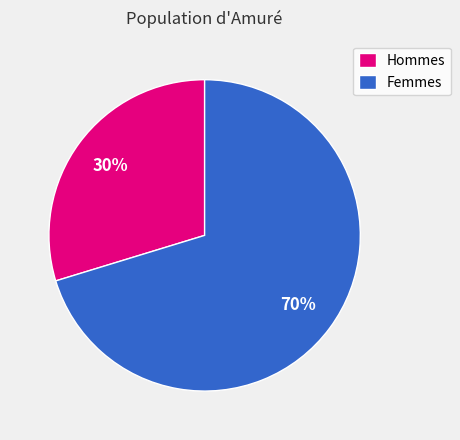

What is the ratio of the value at Hommes to the value at Femmes?

0.4